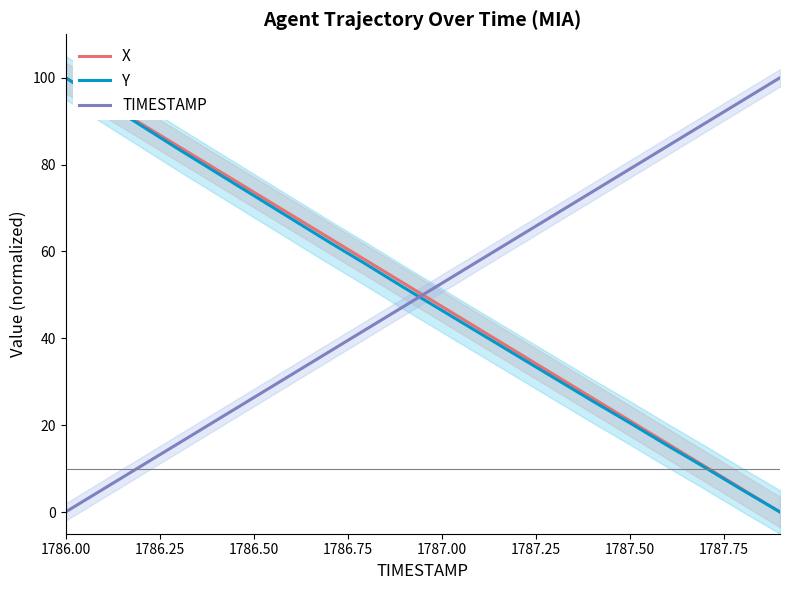

Which category has the highest value in the X series?

1786.00